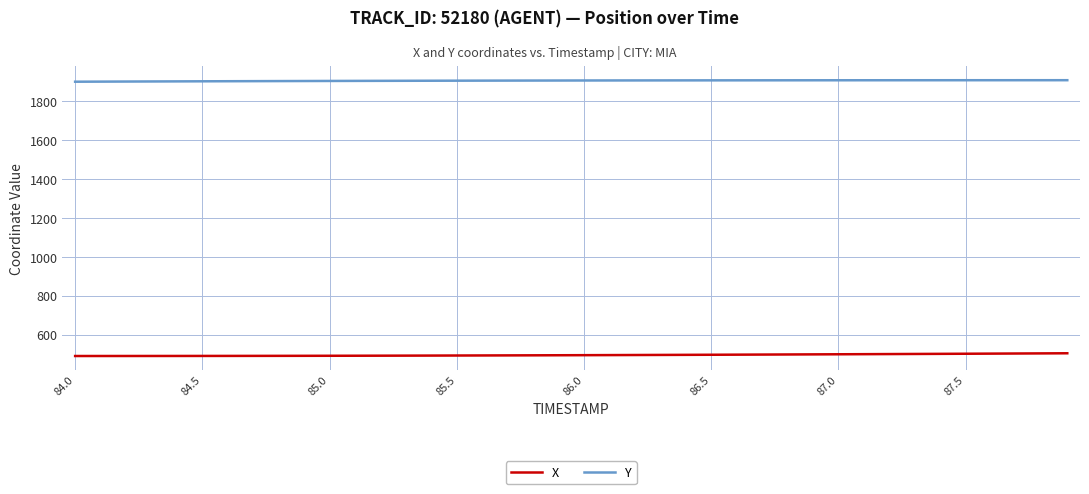

List the series in order of their peak value, lowest first.

X, Y